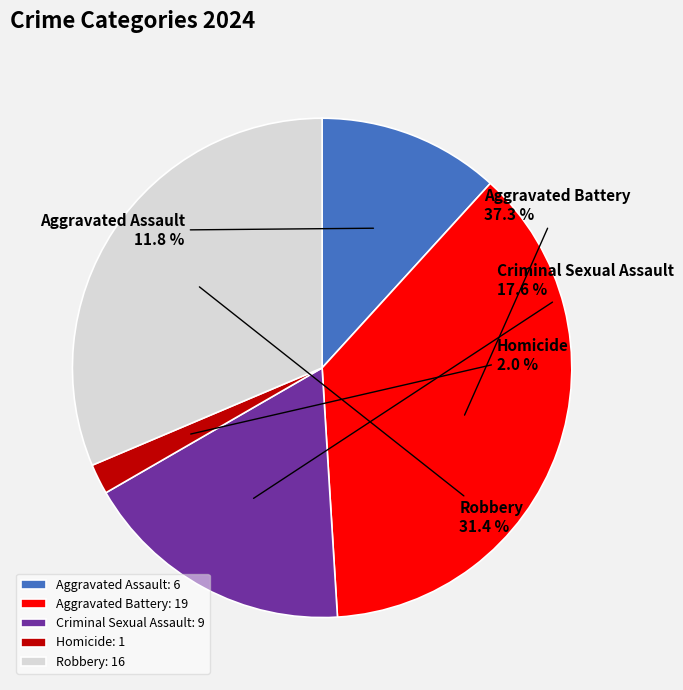

Do Aggravated Assault and Criminal Sexual Assault together represent more than half of the pie?

No